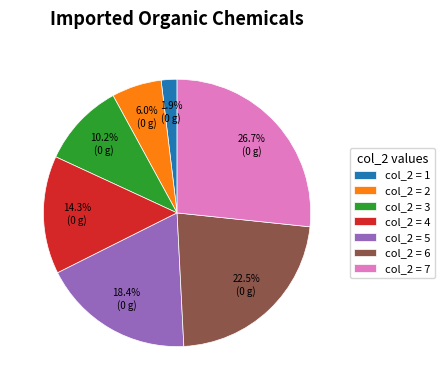

Which has a higher value, col_2 = 4 or col_2 = 3?

col_2 = 4